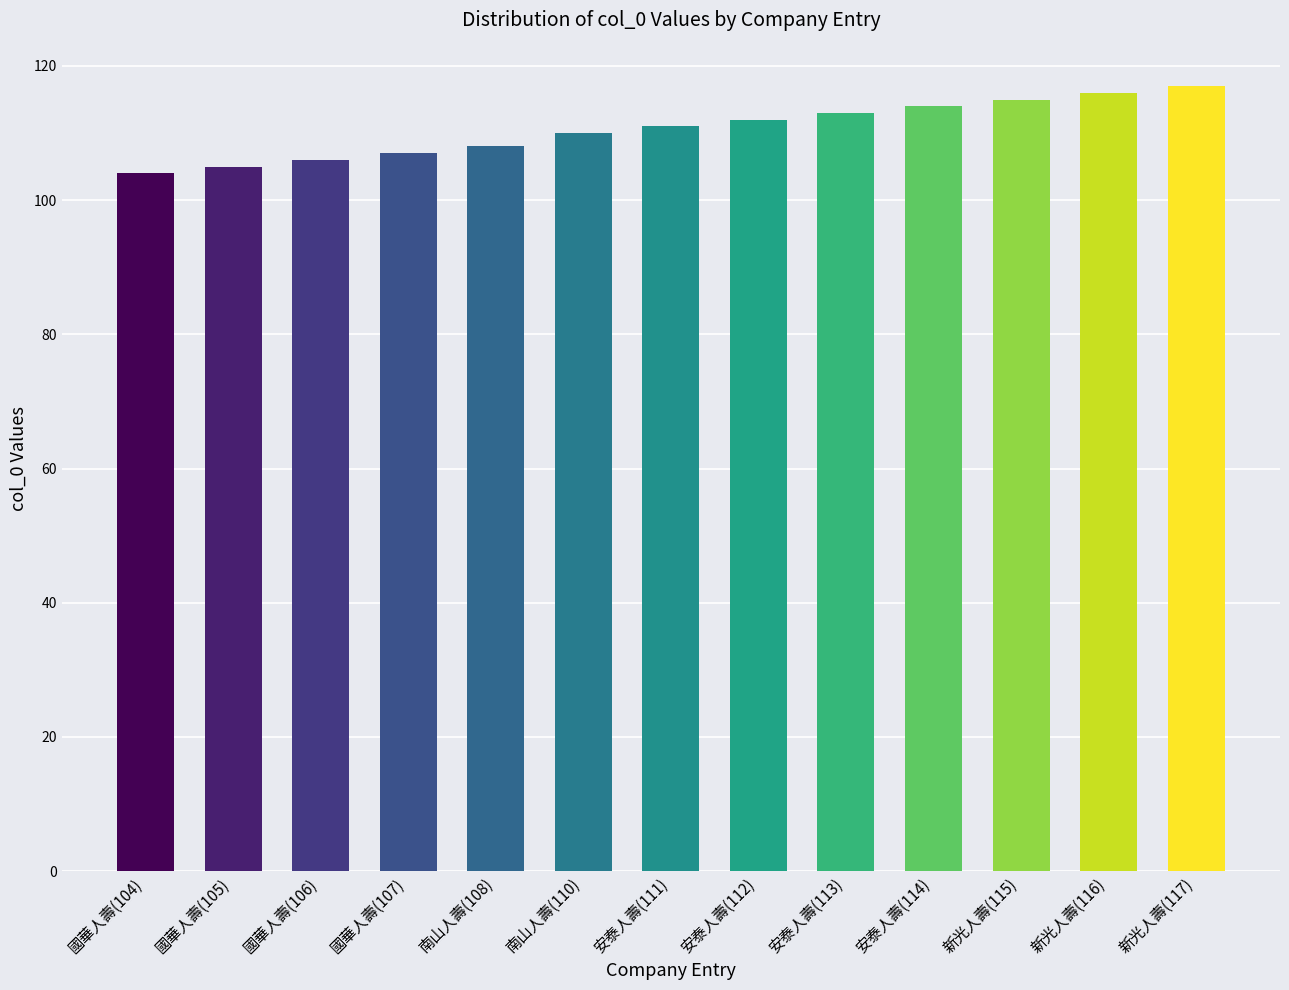

The chart shows a value of 113 at 安泰人壽(113). True or false?

True